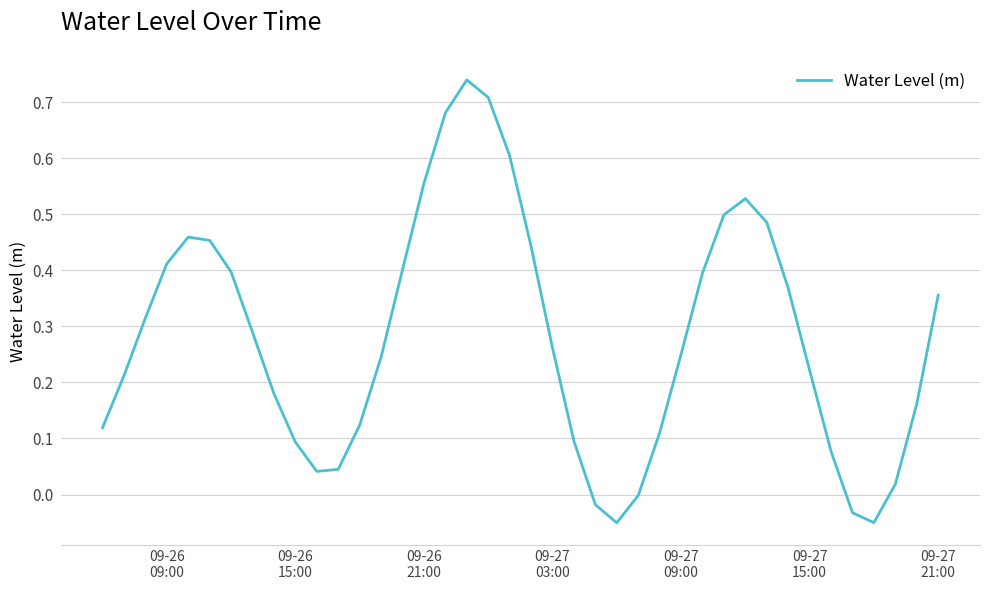

What is the difference between the maximum and minimum values?

0.8